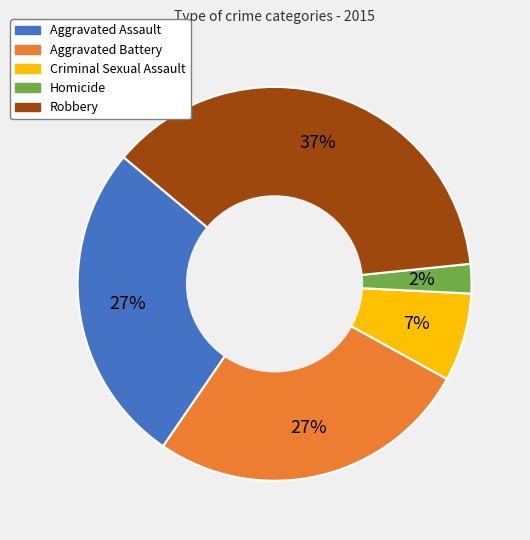

Which slice is the largest?

Robbery